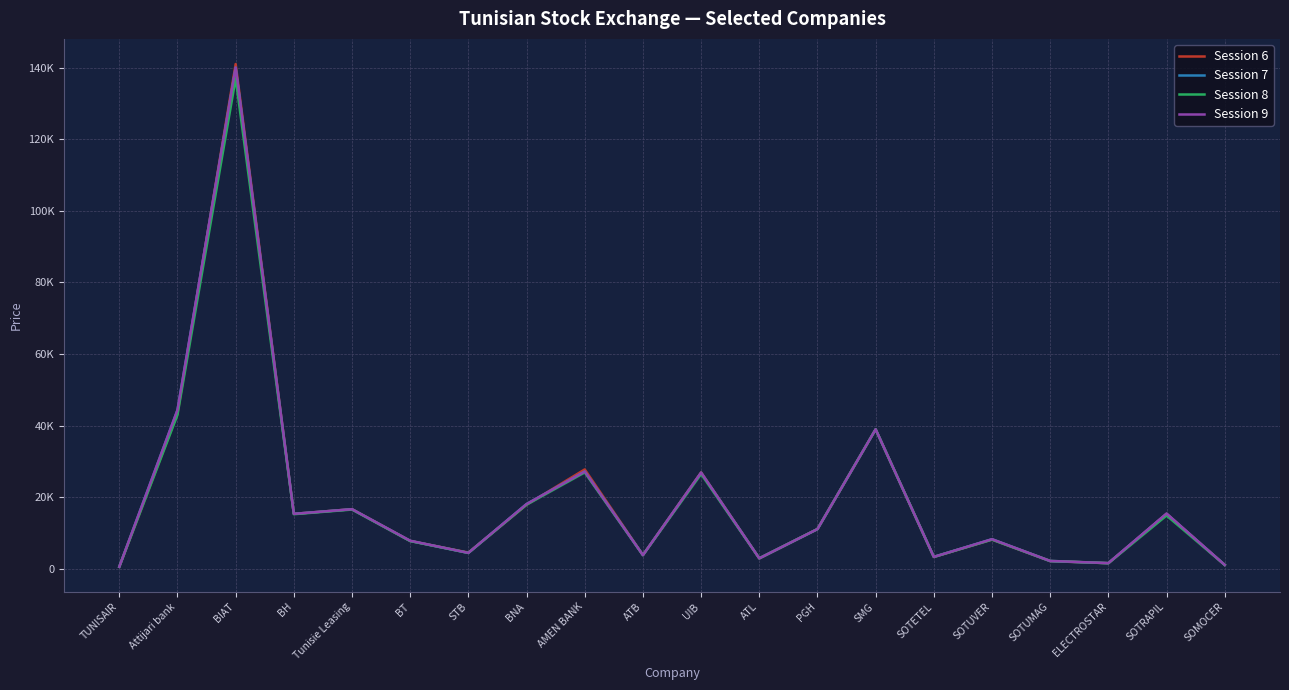

List the labels in order of Session 9 value, smallest first.

TUNISAIR, SOMOCER, ELECTROSTAR, SOTUMAG, ATL, SOTETEL, ATB, STB, BT, SOTUVER, PGH, BH, SOTRAPIL, Tunisie Leasing, BNA, UIB, AMEN BANK, SMG, Attijari bank, BIAT